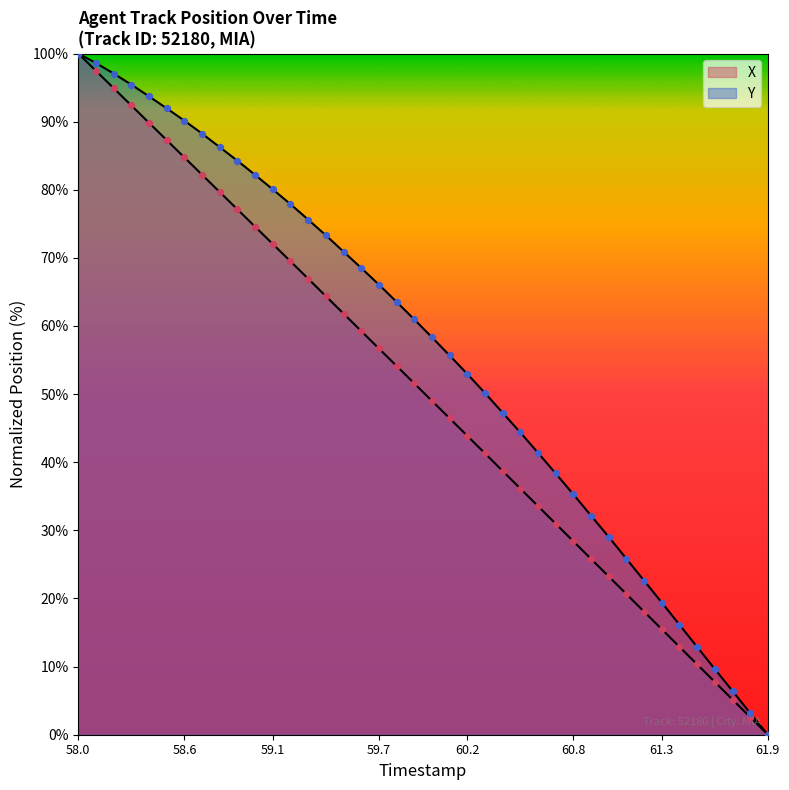

Is the value of X at 22 greater than the value of Y at 34?

Yes